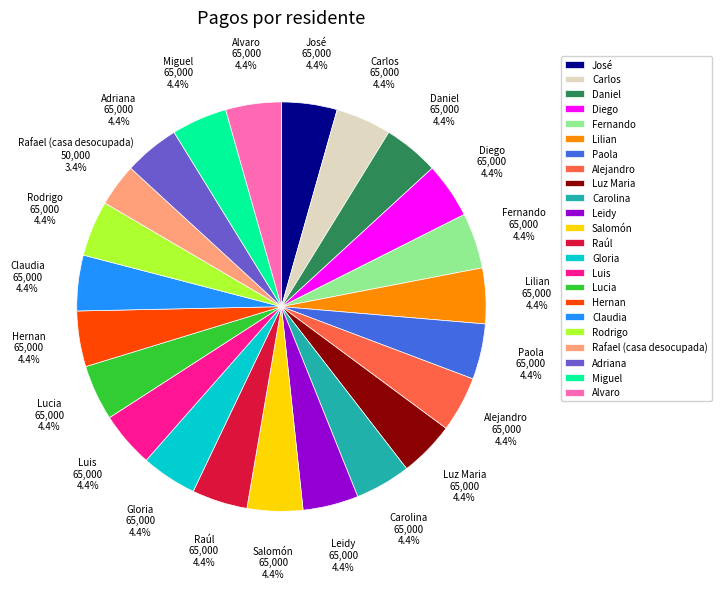

Is there any slice that represents more than half of the pie?

No